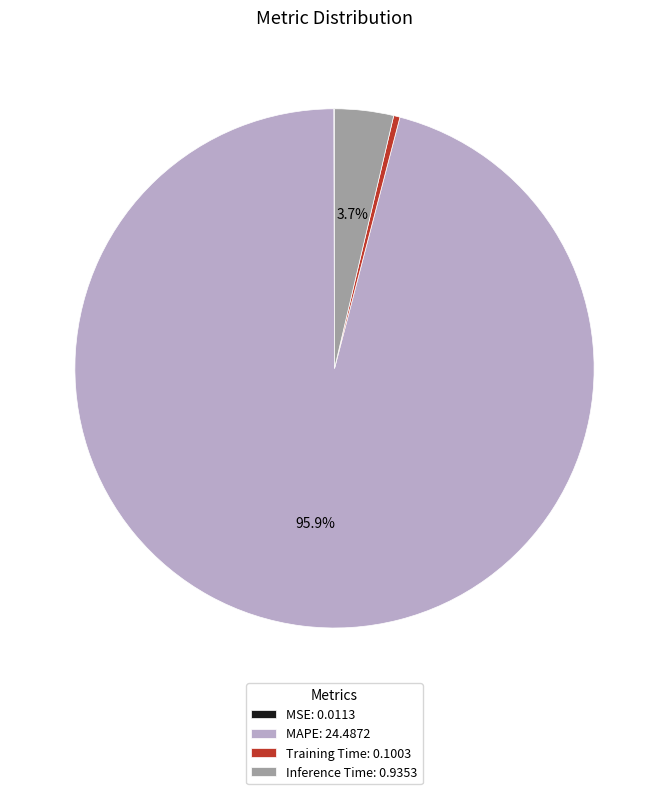

Does Inference Time: 0.9353 account for over 50% of the chart?

No